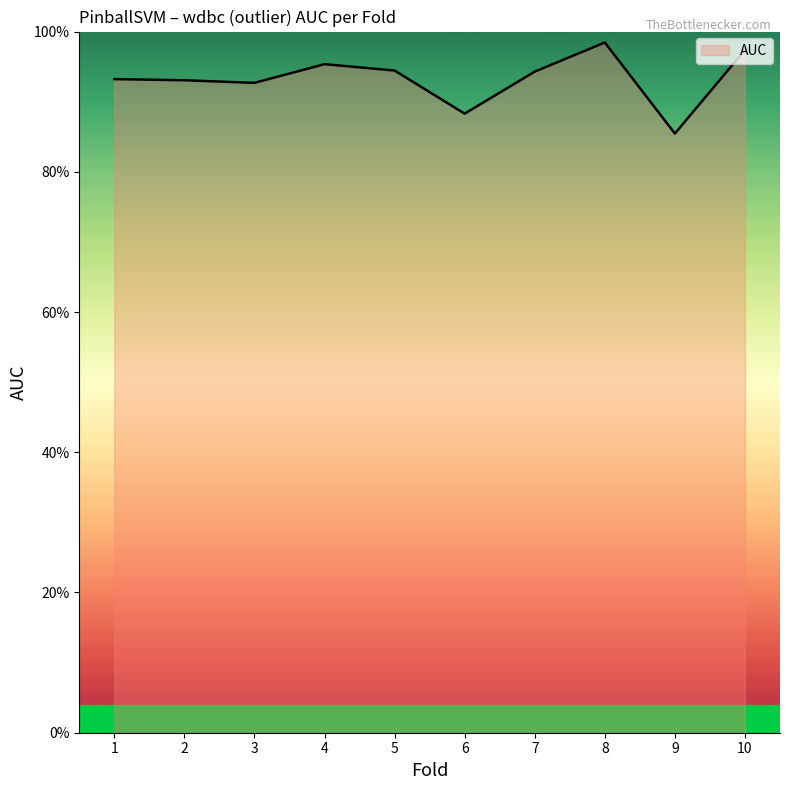

Does the chart display data point markers on the line(s)?

No